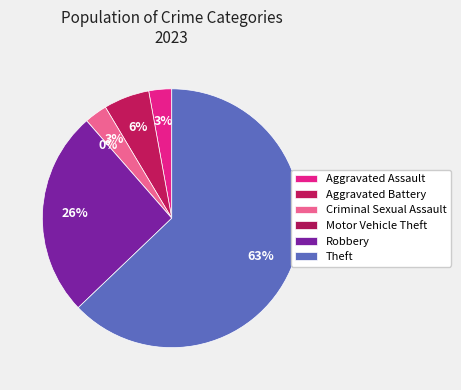

Do Motor Vehicle Theft and Aggravated Assault together represent more than half of the pie?

No